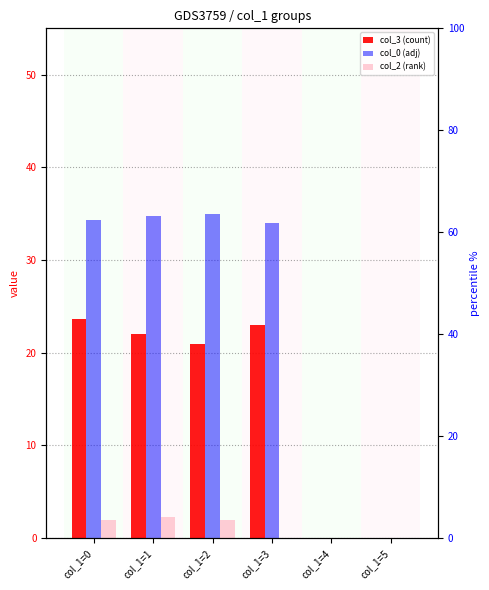

What is the spread (max minus min) of values at col_1=3?

34.0